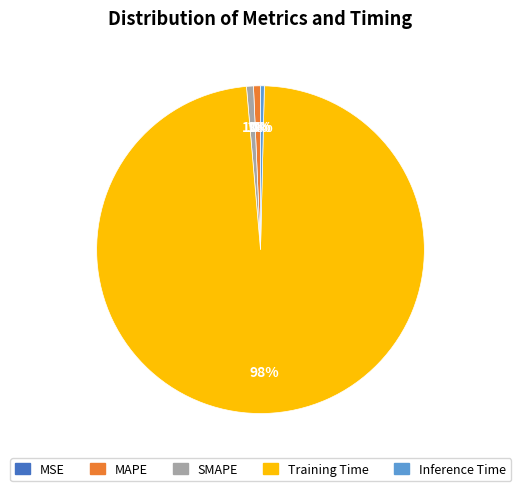

Is the sum of Training Time and SMAPE greater than half?

Yes